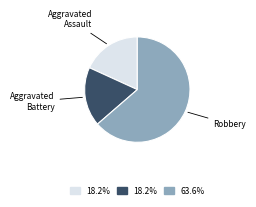

Count the number of slices in the pie.

3